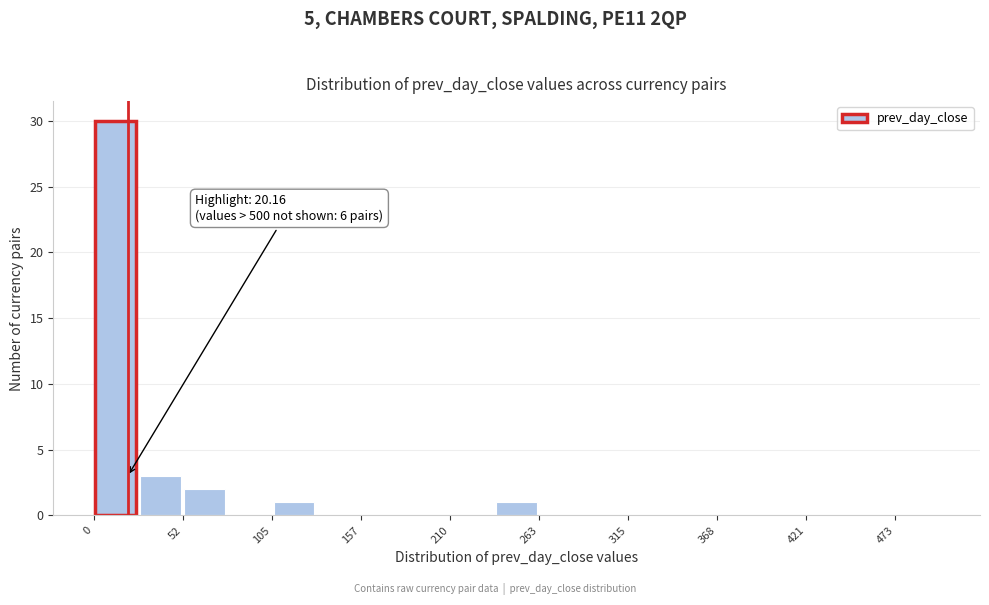

Read against the x-axis, roughly where is the centre of the tallest bar?

10